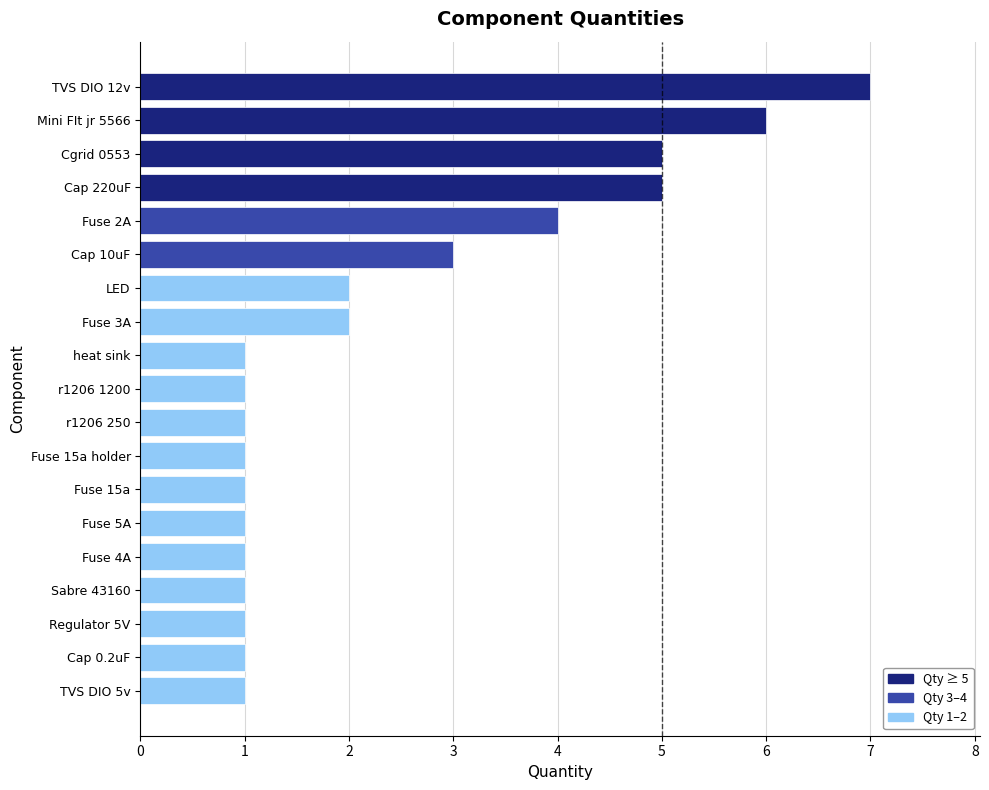

What is the greatest value displayed?

7